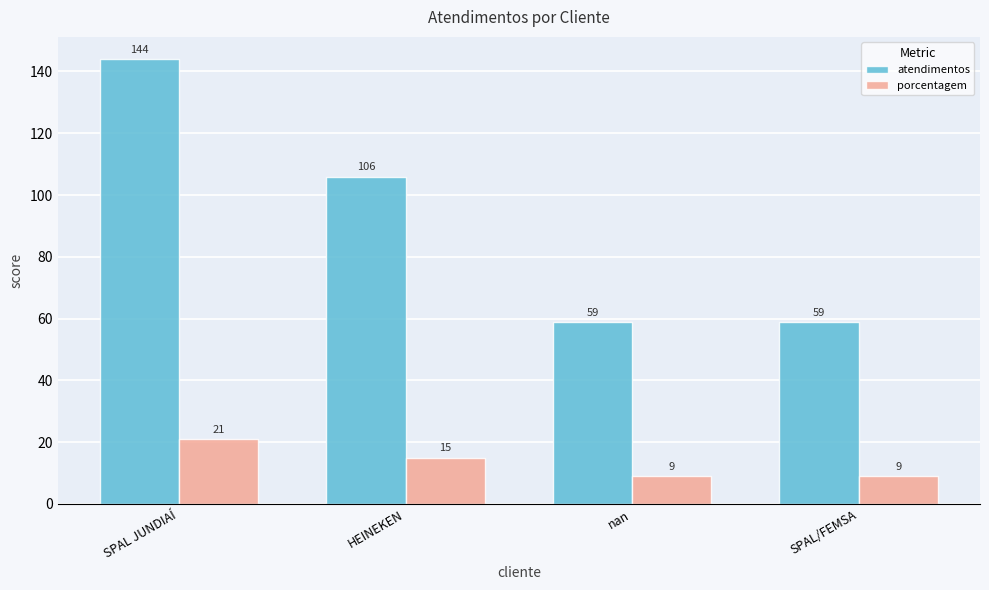

Reading left to right, extract all data points from this chart.

atendimentos: 144	106	59	59
porcentagem: 21	15	9	9